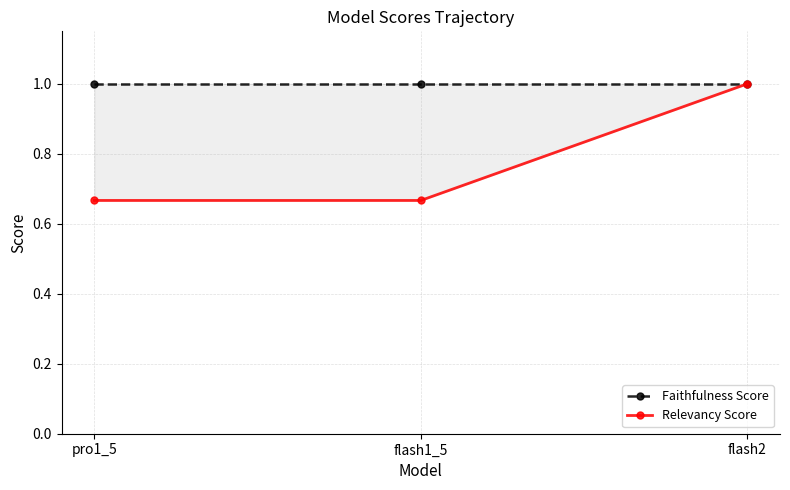

Is the value of Faithfulness Score at flash1_5 greater than the value of Relevancy Score at flash2?

No